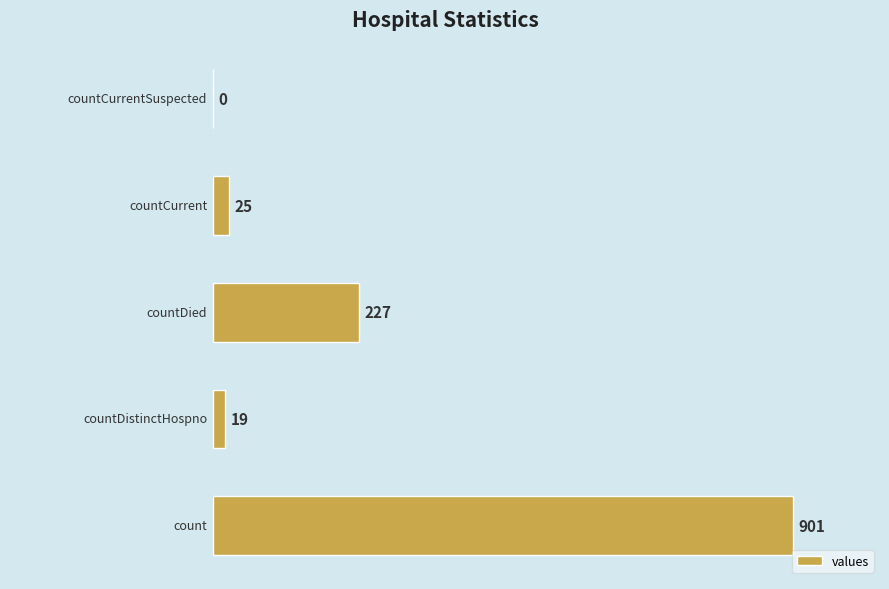

What is the greatest value displayed?

901